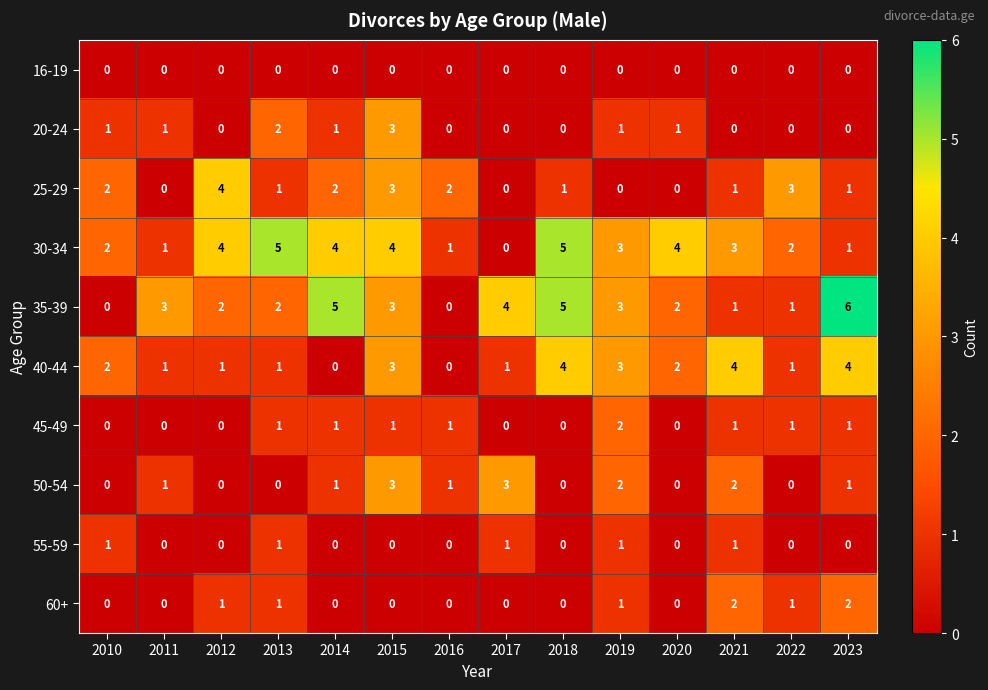

What is the difference between the second highest and minimum values in the 40-44 series?

4